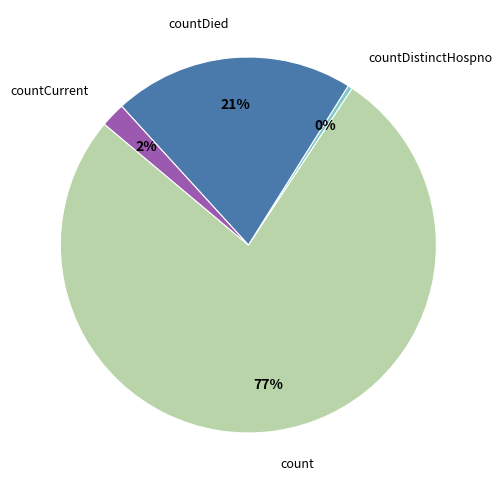

Count the number of slices in the pie.

4